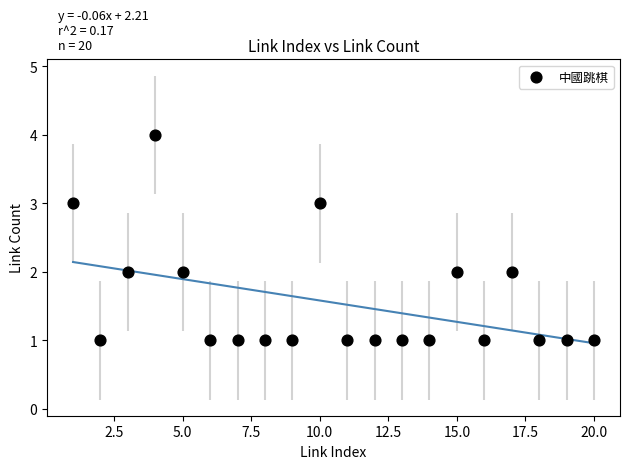

What is the range of X values (max minus min)?

19